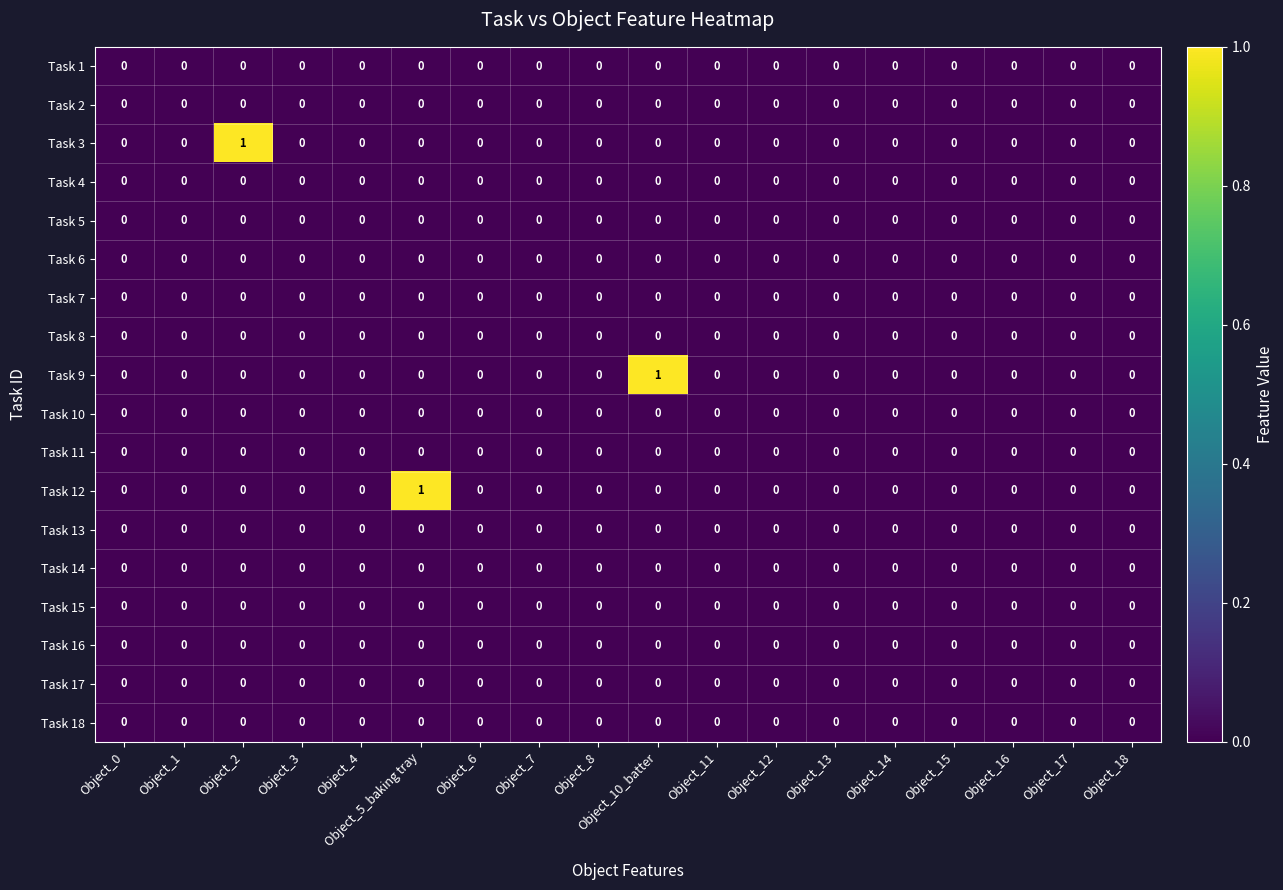

Which series changed the most between Object_10_batter and Object_18?

Task 9